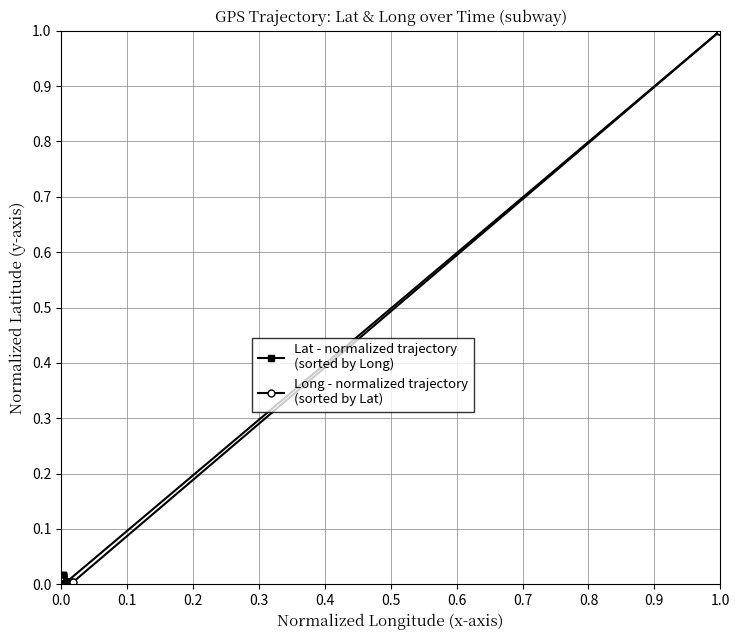

What are all the series names shown in the legend?

Lat - normalized trajectory
(sorted by Long), Long - normalized trajectory
(sorted by Lat)